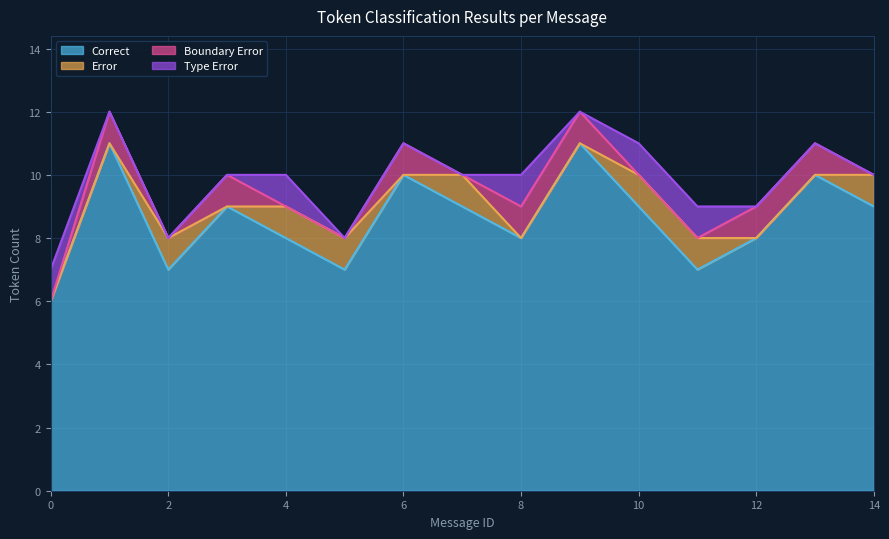

What is the total value across all series at 13?

11